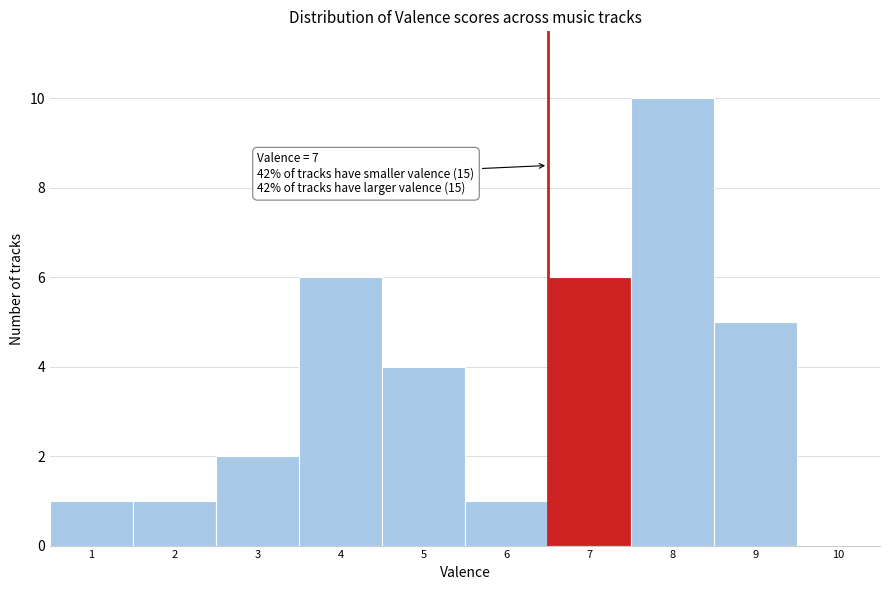

Reading left to right, list all the values displayed in this chart.

1=1	2=1	3=2	4=6	5=4	6=1	7=6	8=10	9=5	10=0